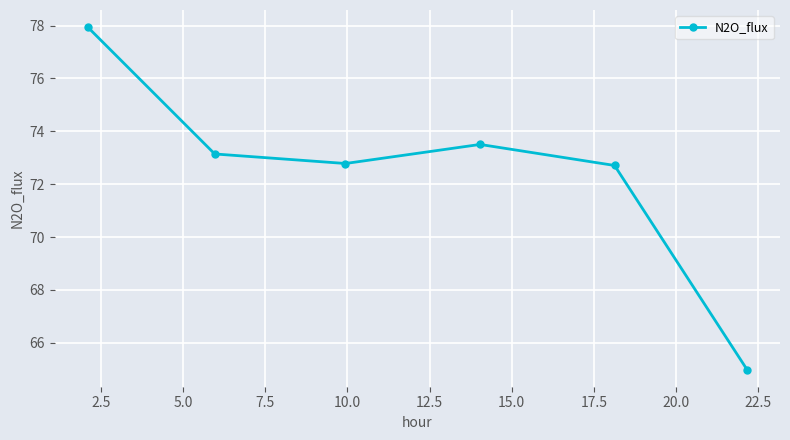

What is the smallest value displayed?

65.0